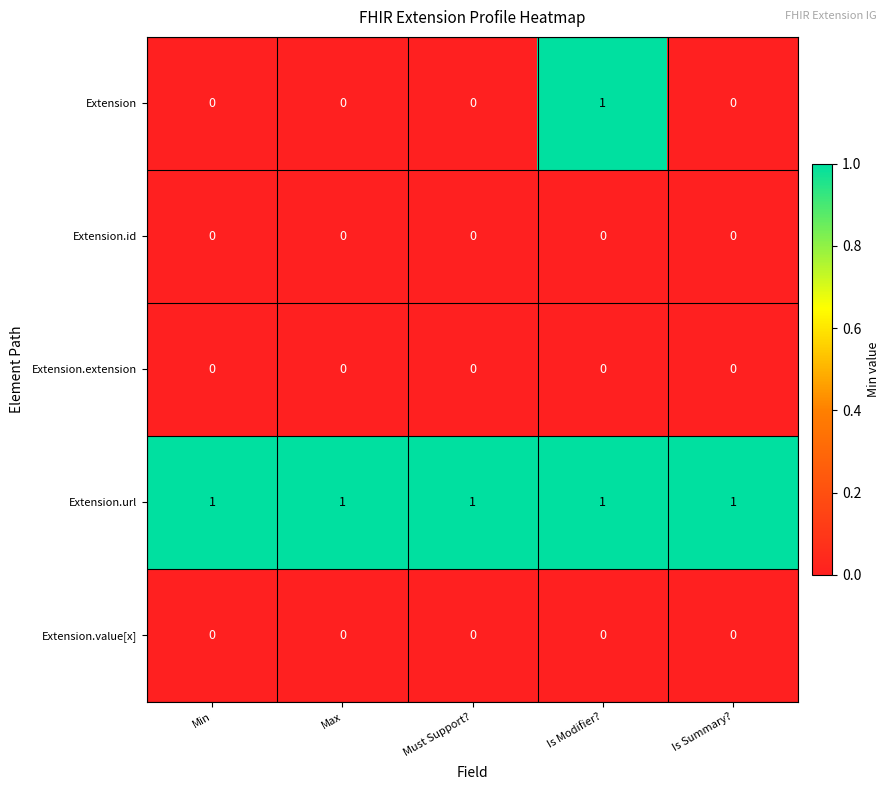

The value of Extension at Must Support? is 1. True or false?

False